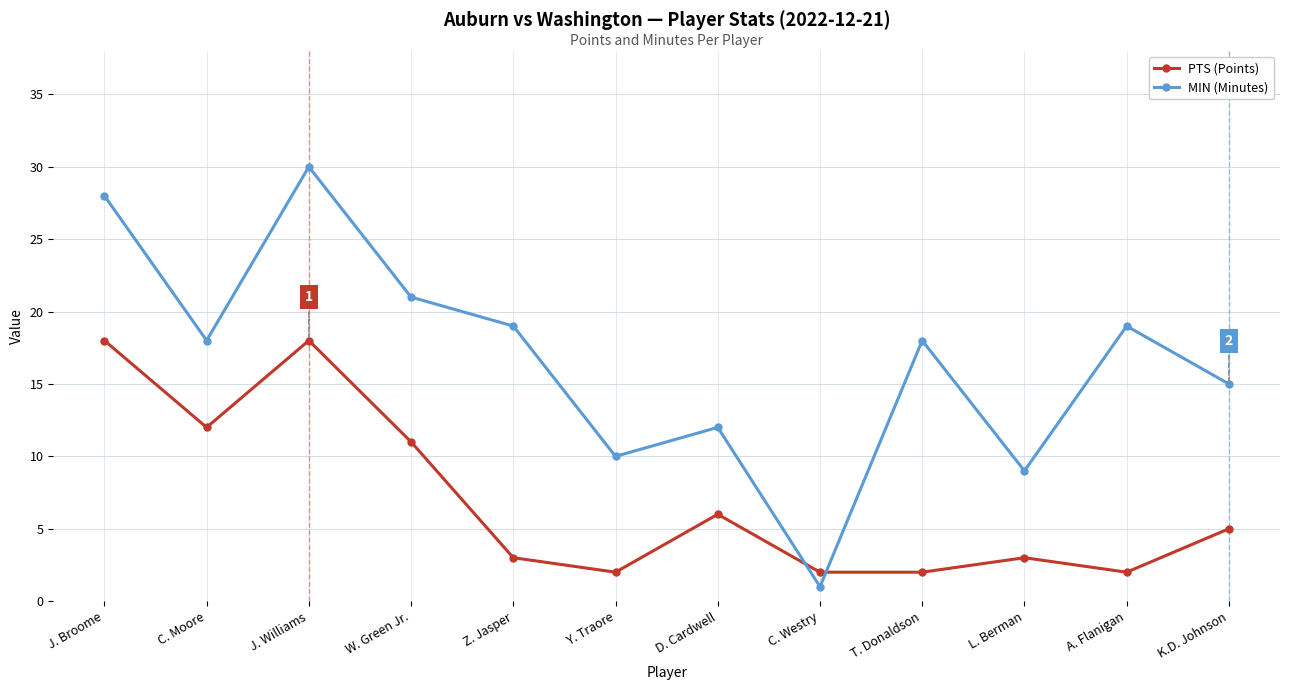

How many lines are shown in the chart?

2